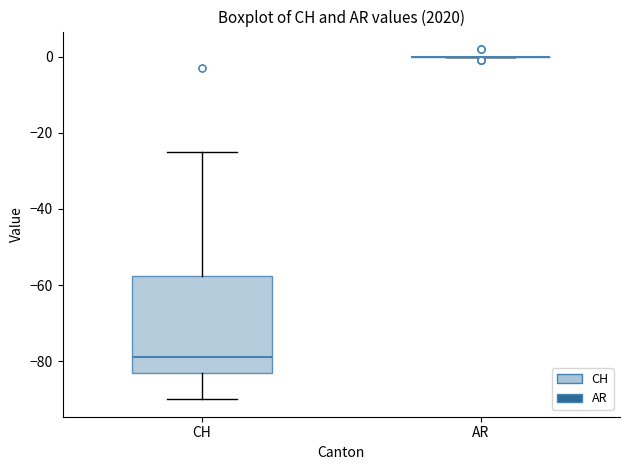

Where is the lower edge of the box for CH on the y-axis? The values are not printed on the chart, so give them approximately, as read against the axis.

-82